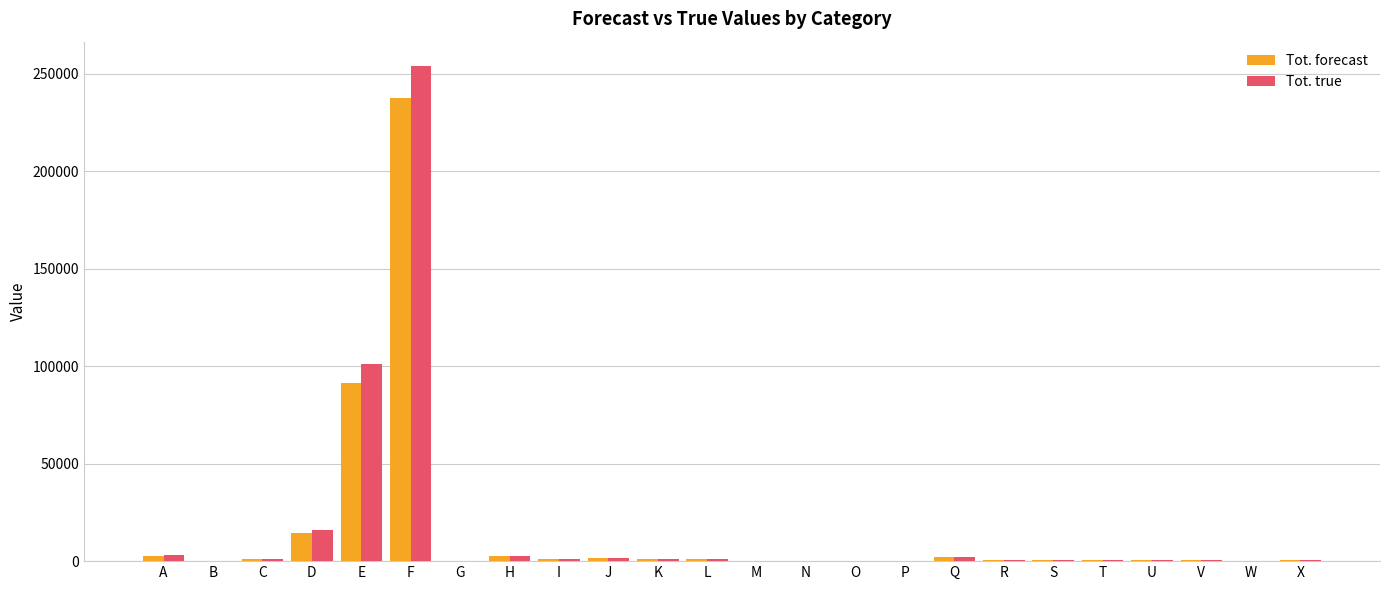

Which series changed the most between F and K?

Tot. true